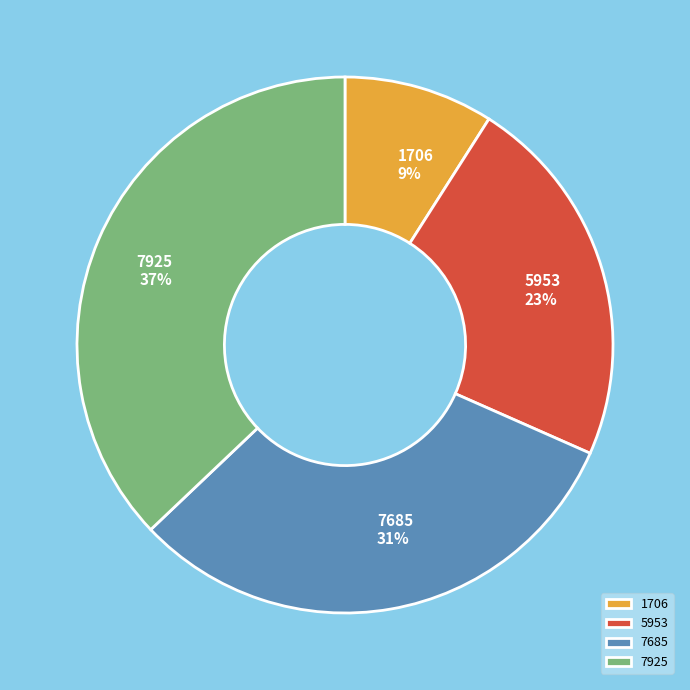

Is it true that 7685 is 31% of the pie?

True